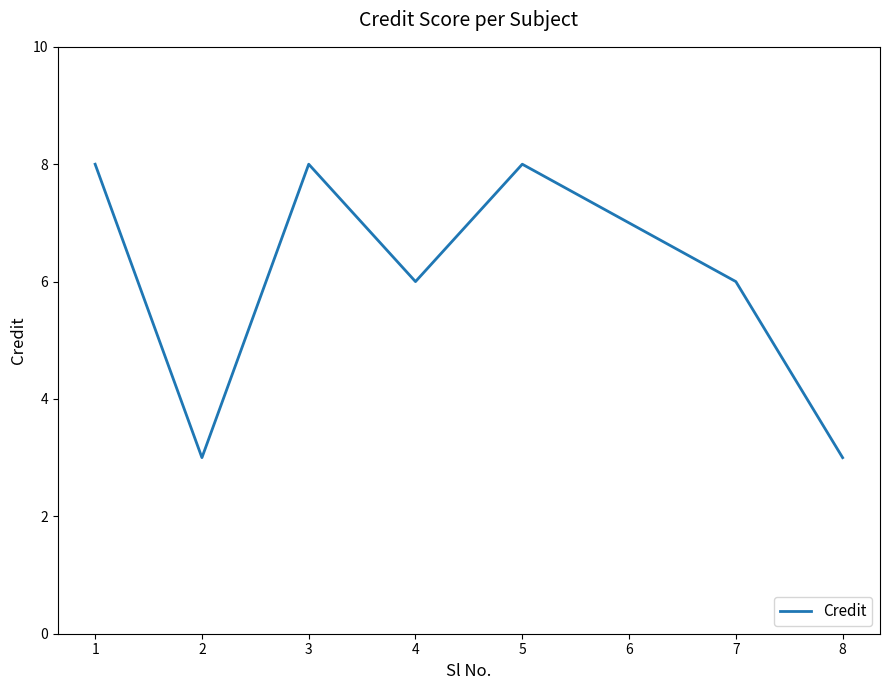

What is the ratio of the value at 6 to the value at 8?

2.3